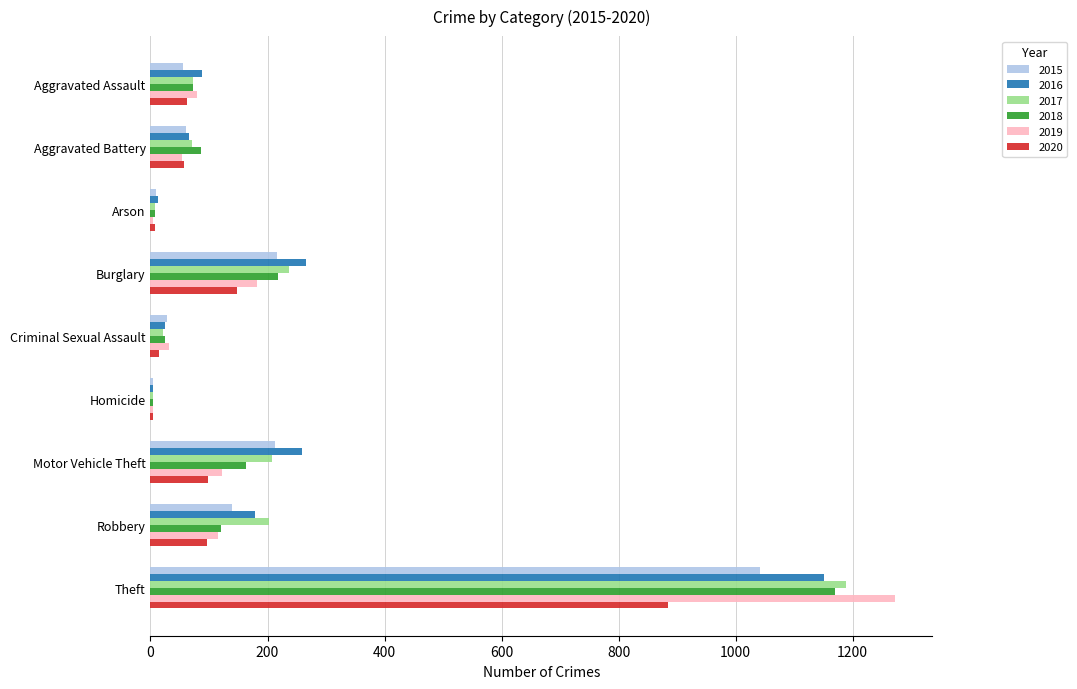

The value of 2020 at Robbery is 47. True or false?

False